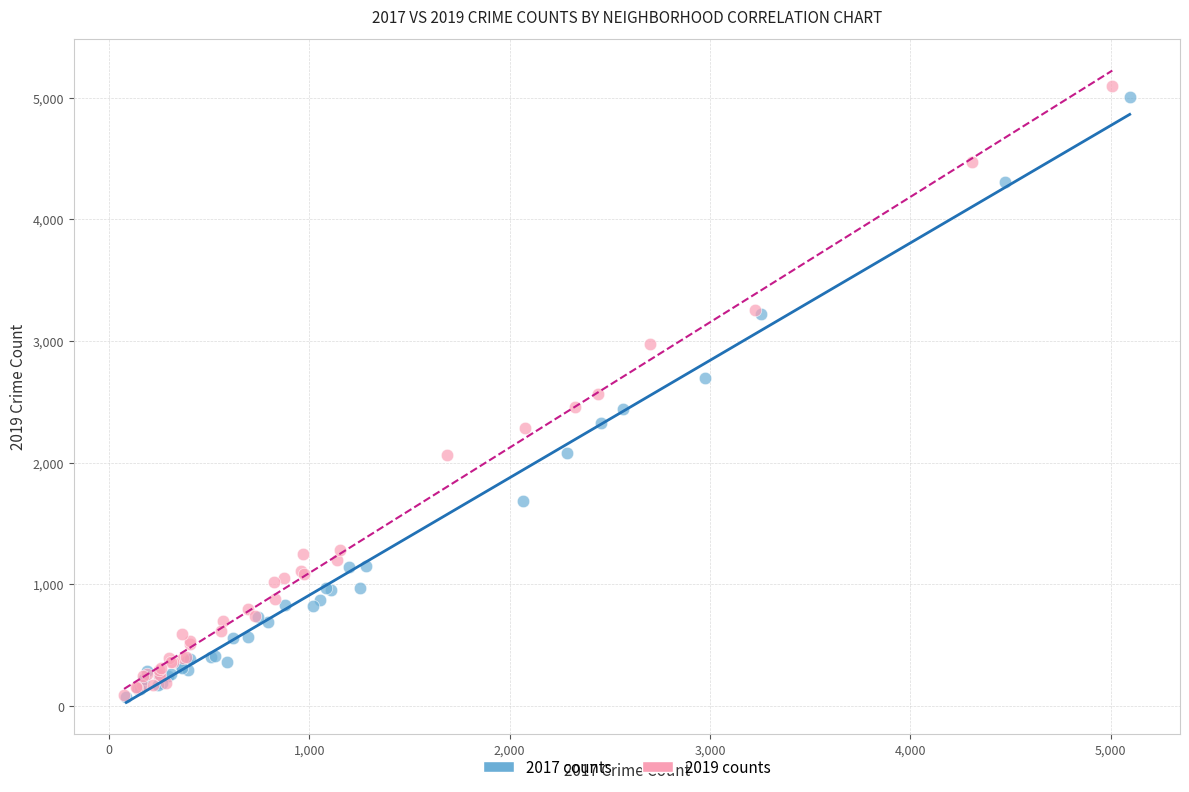

Which series has the largest Y range (max minus min)?

2019 counts